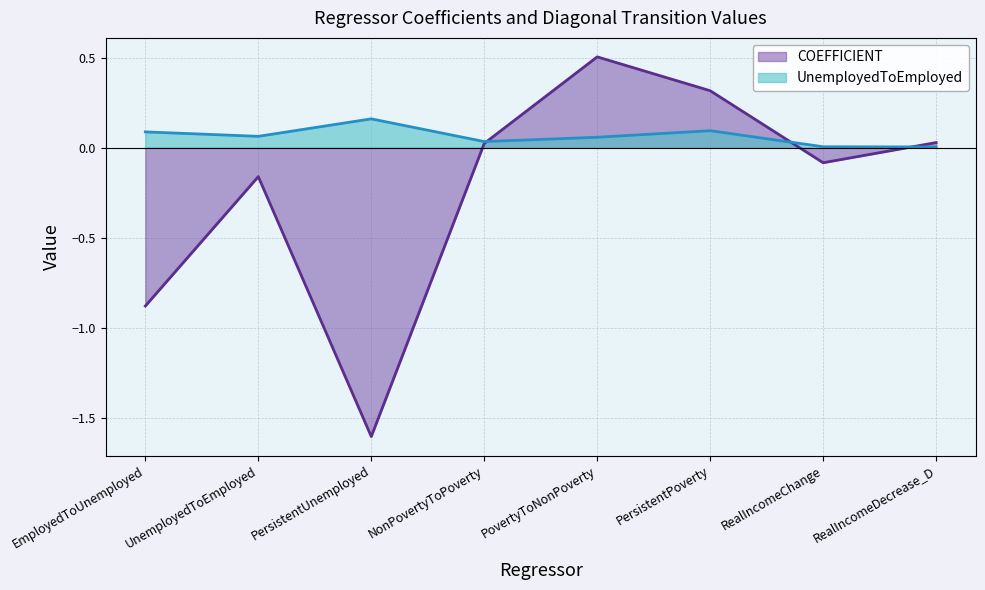

What is the label of the 2nd point from the left?

UnemployedToEmployed